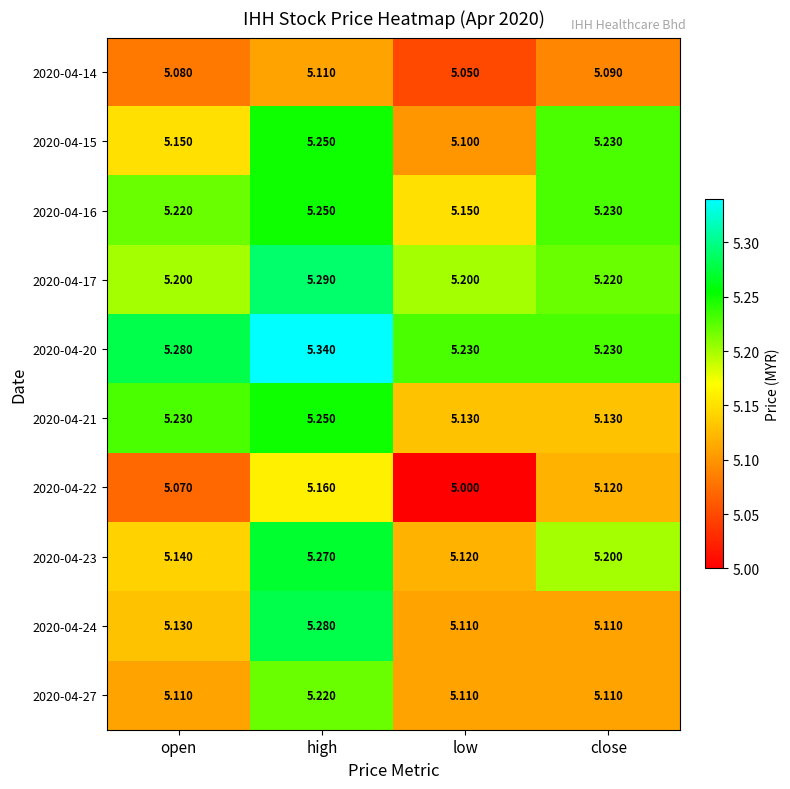

List the labels in order of 2020-04-16 value, largest first.

high, close, open, low